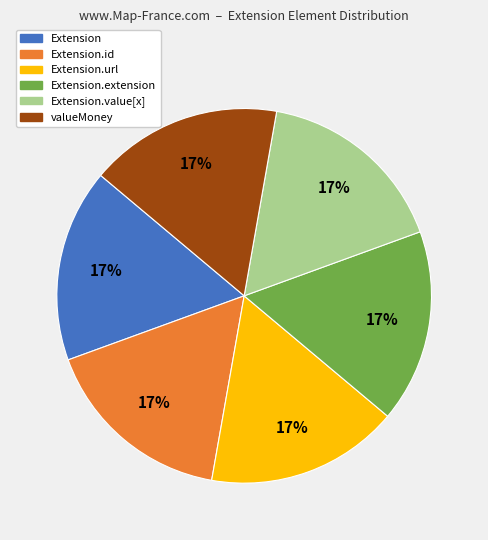

Is it true that Extension is 6% of the pie?

False